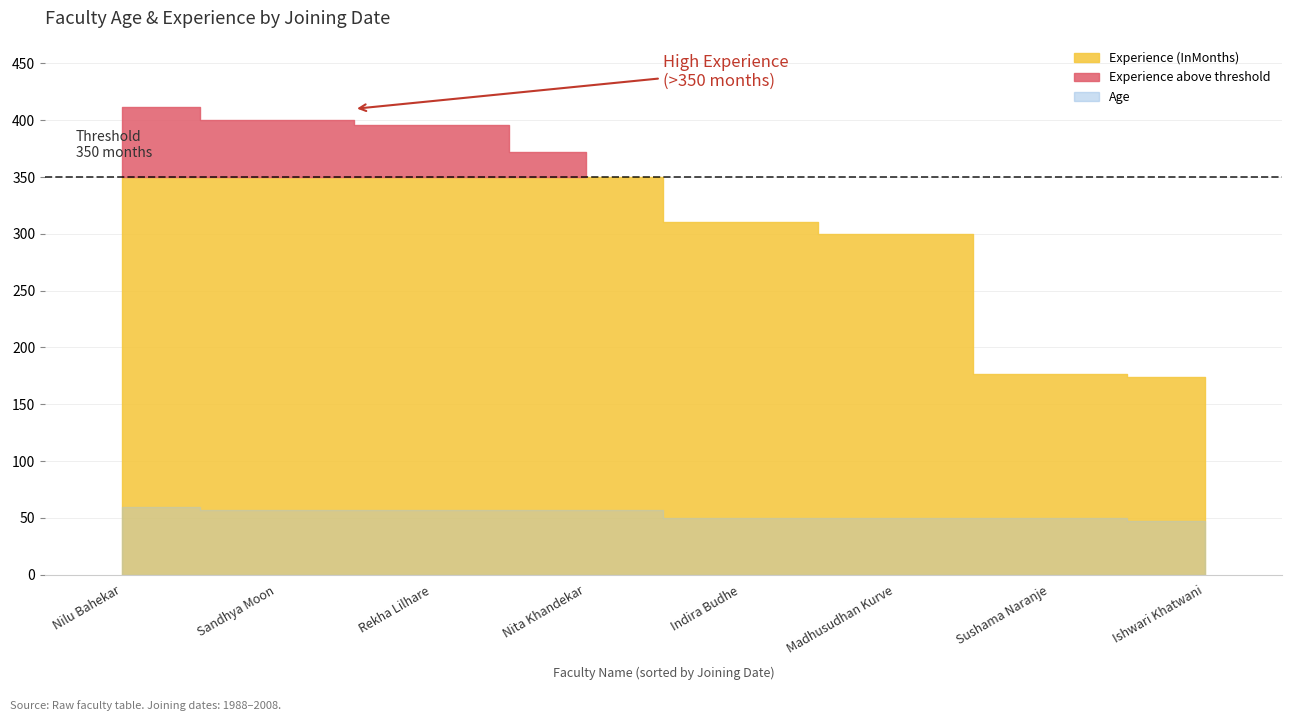

Count the number of categories in the chart.

8